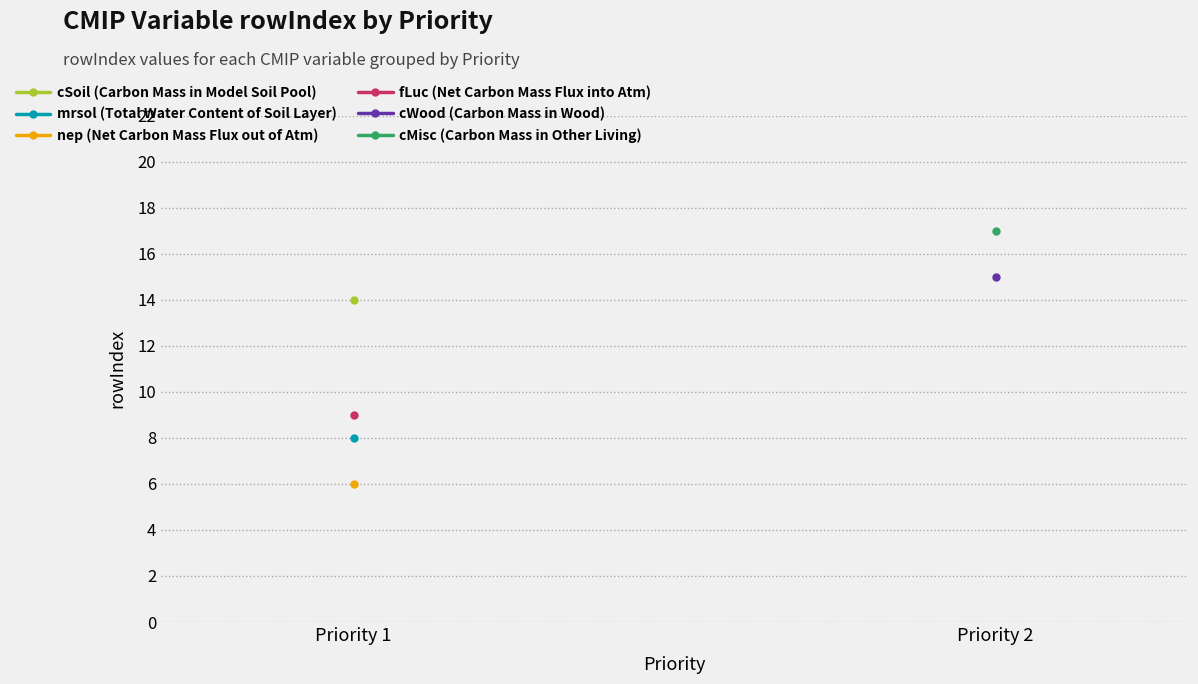

Which label corresponds to the largest value in the chart?

Priority 2